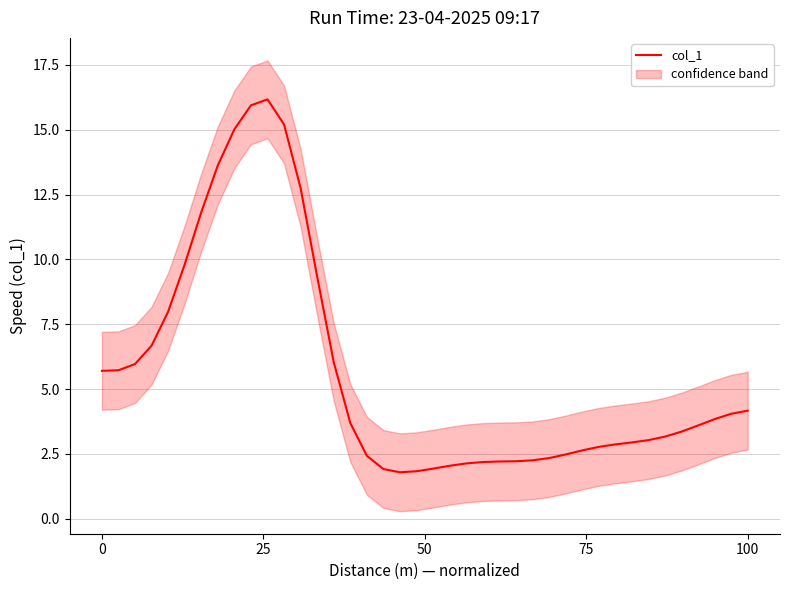

How many lines are shown in the chart?

1